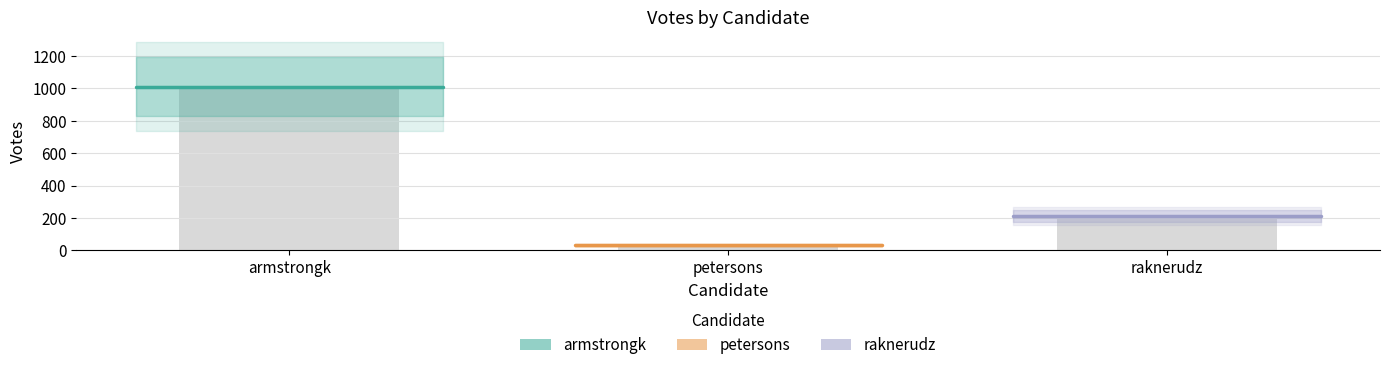

What is the average value of the petersons series?

32